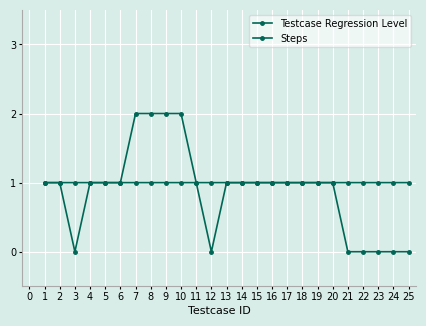

Is the value of Testcase Regression Level at 21 greater than the value of Steps at 15?

No